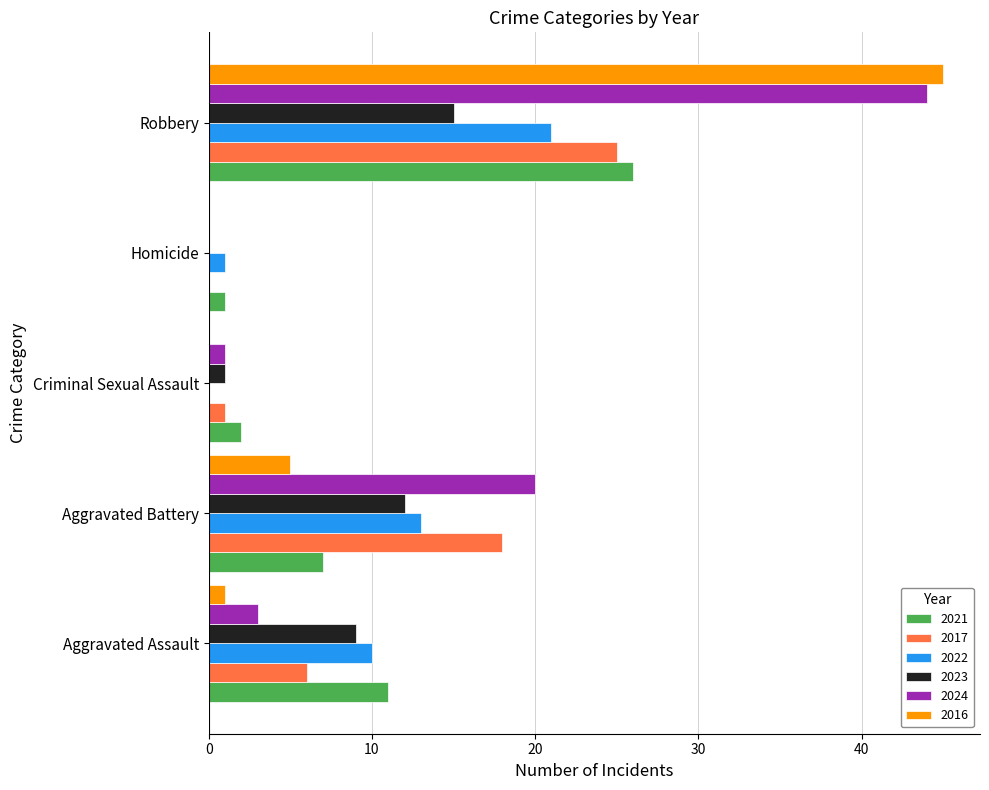

Is it true that 2017 equals 42 at Robbery?

False